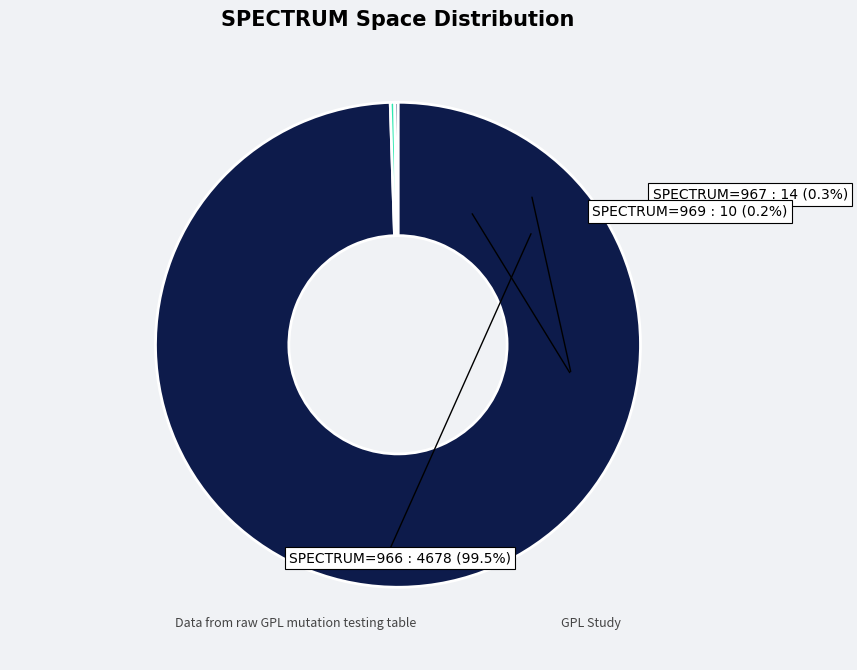

How many segments does this pie chart have?

3